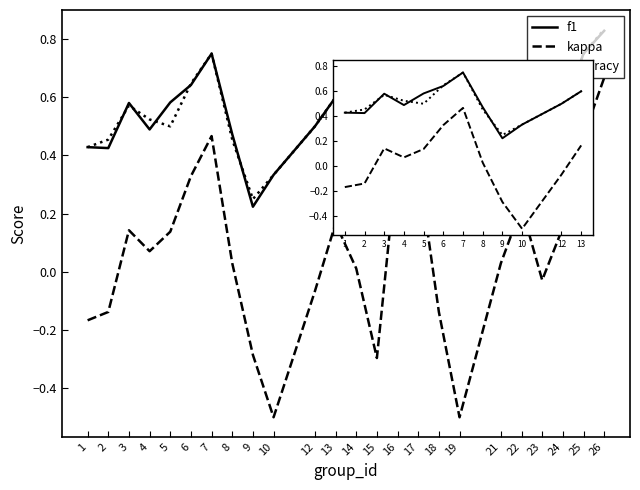

At which category is the sum across all series the highest?

7